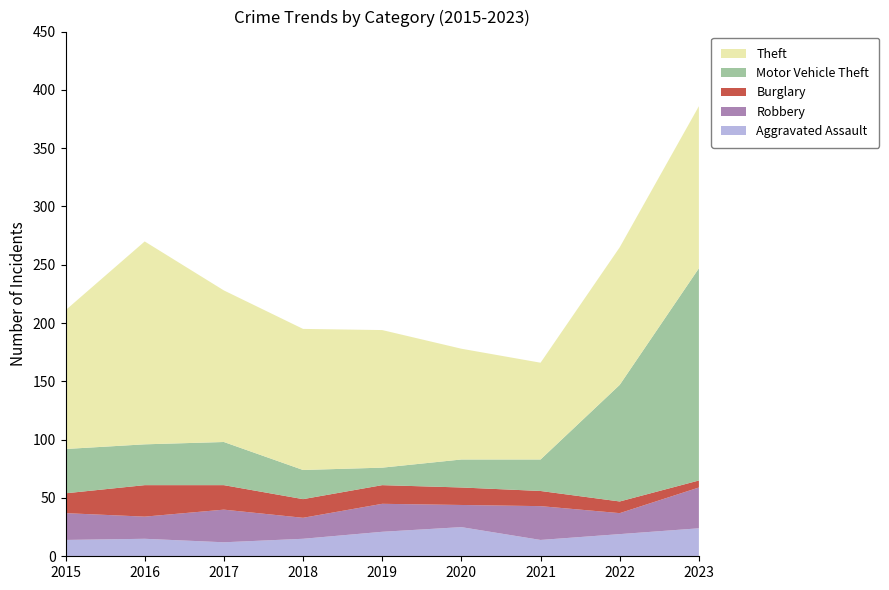

Reading right to left, extract all data points from this chart.

Aggravated Assault: 2023=24	2022=19	2021=14	2020=25	2019=21	2018=15	2017=12	2016=15	2015=14
Robbery: 2023=35	2022=18	2021=29	2020=19	2019=24	2018=18	2017=28	2016=19	2015=23
Burglary: 2023=6	2022=10	2021=13	2020=15	2019=16	2018=16	2017=21	2016=27	2015=17
Motor Vehicle Theft: 2023=182	2022=100	2021=27	2020=24	2019=15	2018=25	2017=37	2016=35	2015=38
Theft: 2023=139	2022=118	2021=83	2020=95	2019=118	2018=121	2017=130	2016=174	2015=119